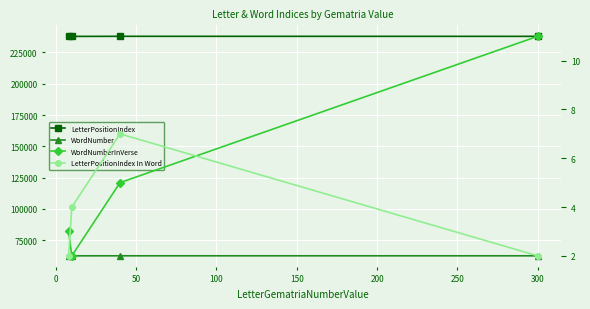

True or false: LetterPositionIndex and LetterPositionIndex In Word intersect in this chart.

False